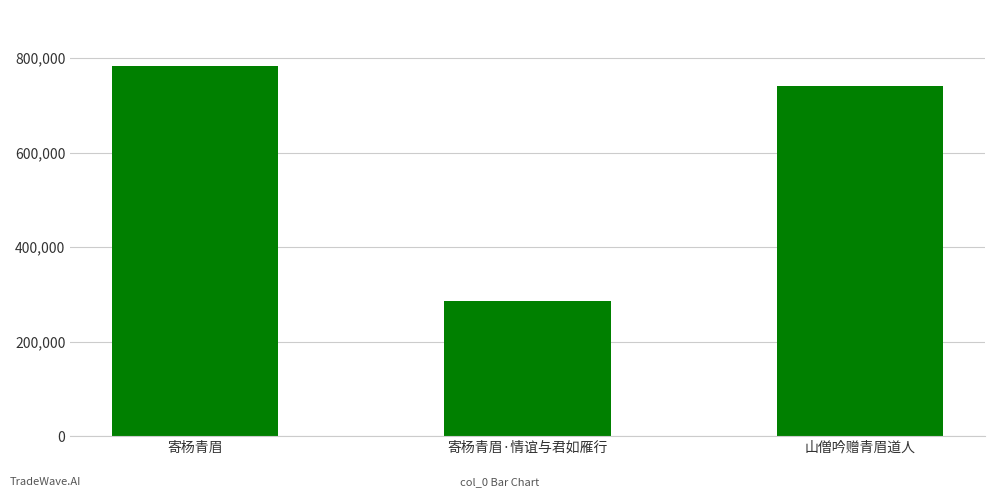

List the labels in order of value, largest first.

寄杨青眉, 山僧吟赠青眉道人, 寄杨青眉·情谊与君如雁行